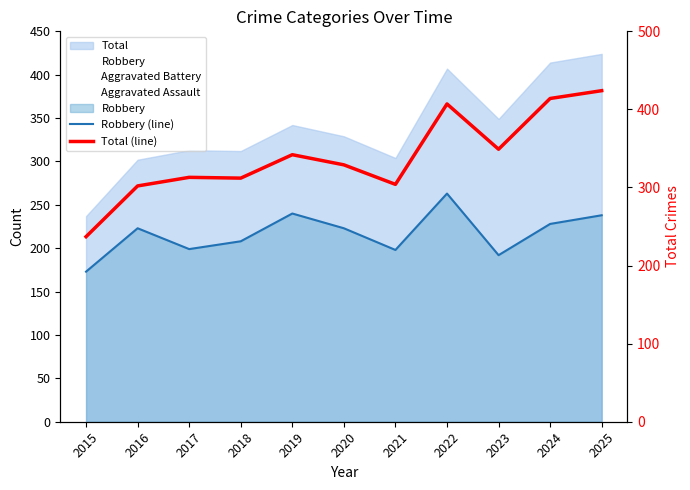

What is the maximum value shown in the chart?

424